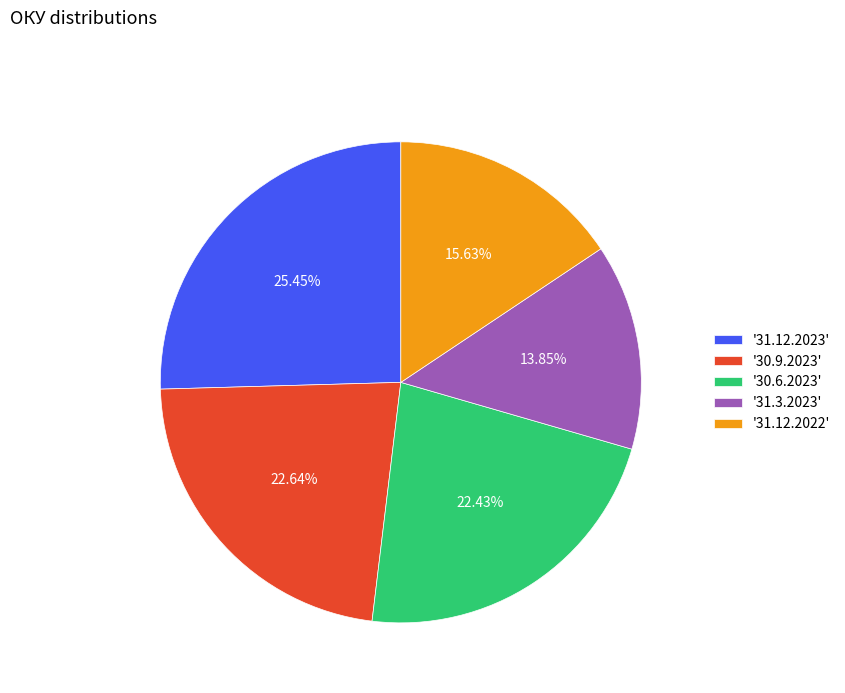

How many slices are in this pie chart?

5